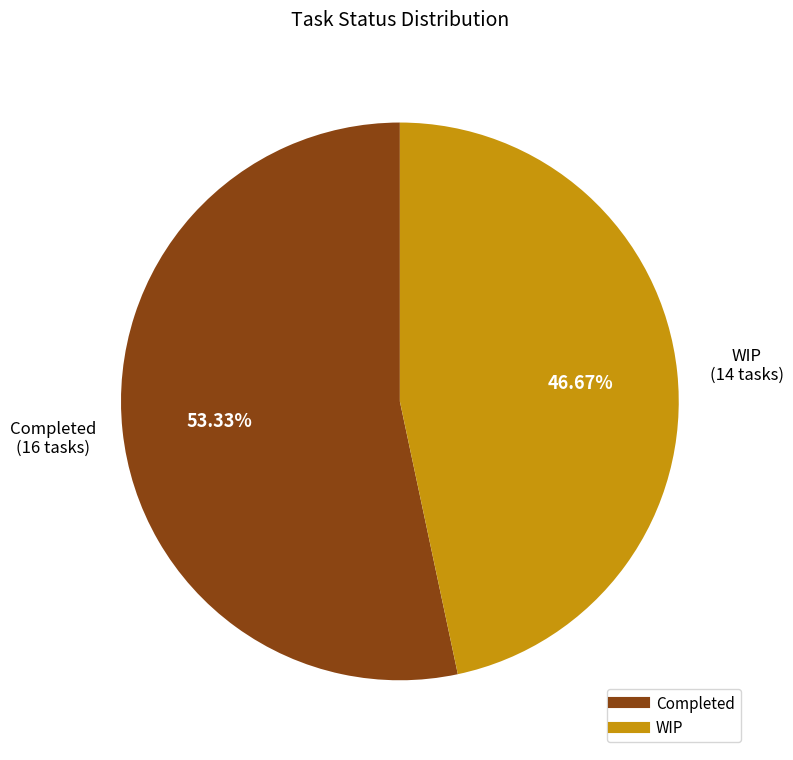

To the nearest percent, what portion does WIP represent?

47%